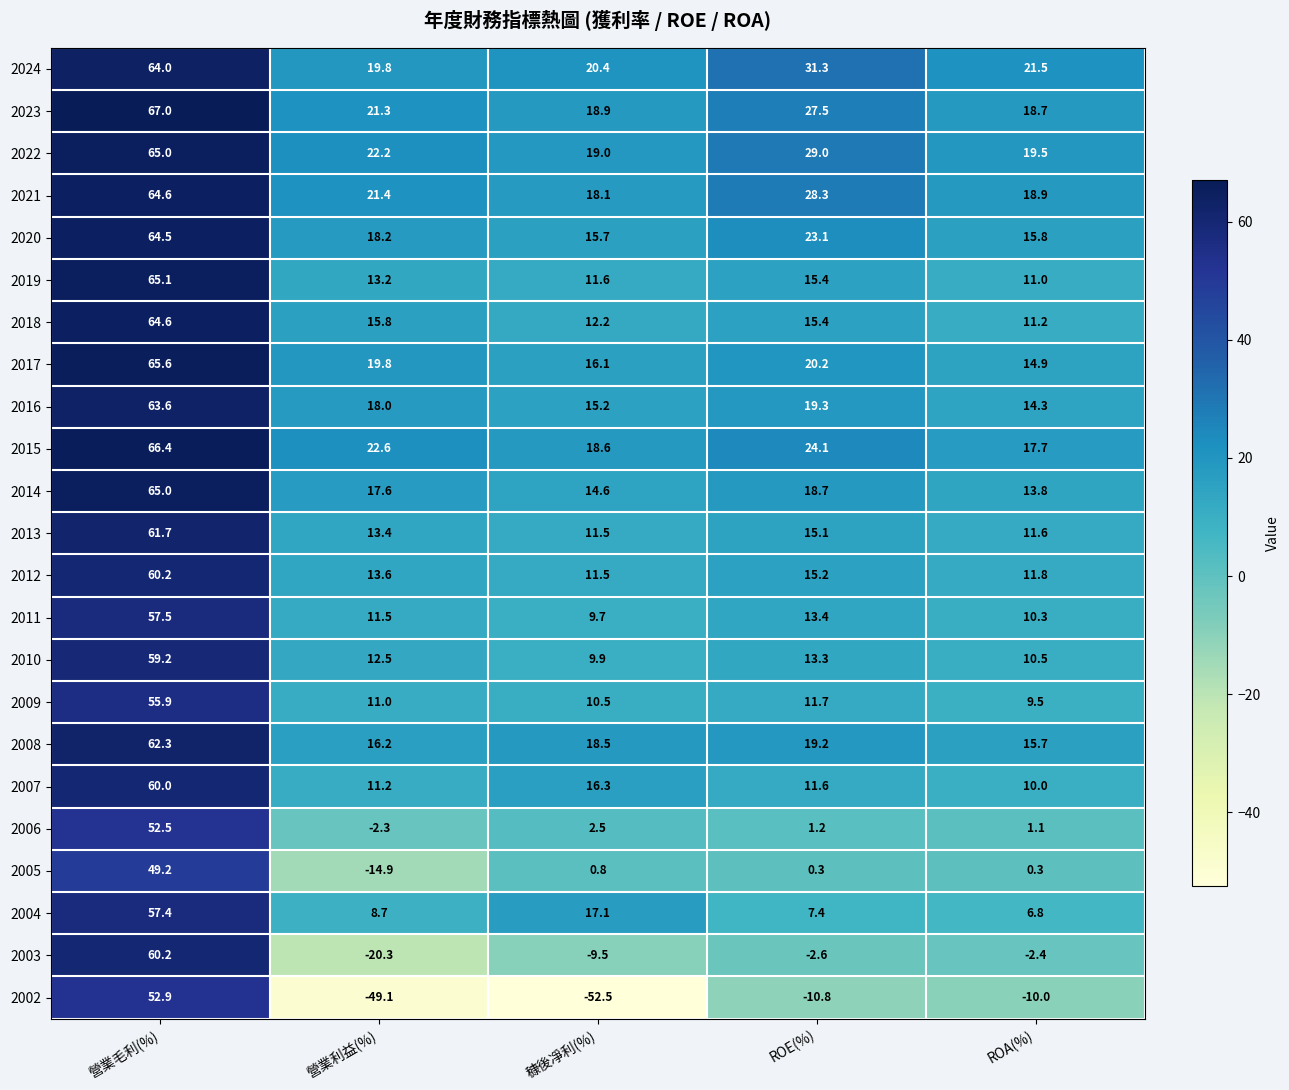

Rank the series at ROA(%) from lowest to highest value.

2002, 2003, 2005, 2006, 2004, 2009, 2007, 2011, 2010, 2019, 2018, 2013, 2012, 2014, 2016, 2017, 2008, 2020, 2015, 2023, 2021, 2022, 2024